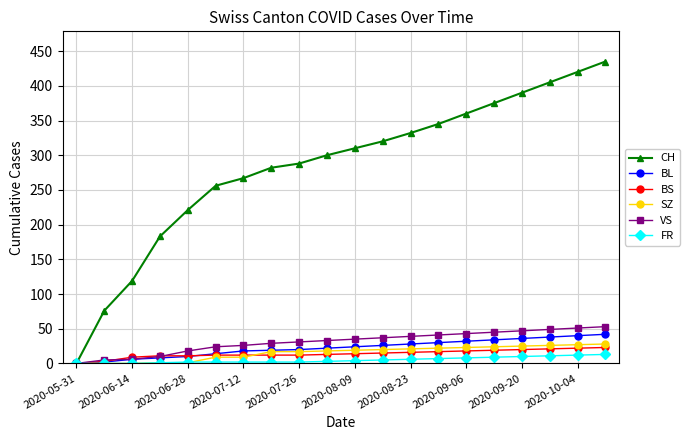

What is the highest value of the VS series?

53